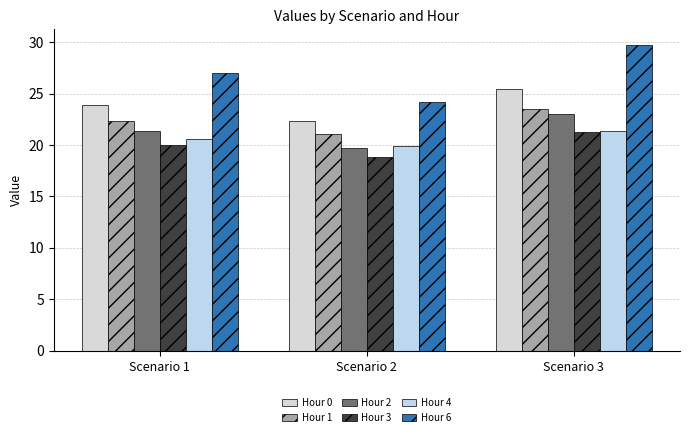

How many bars are there in total?

18